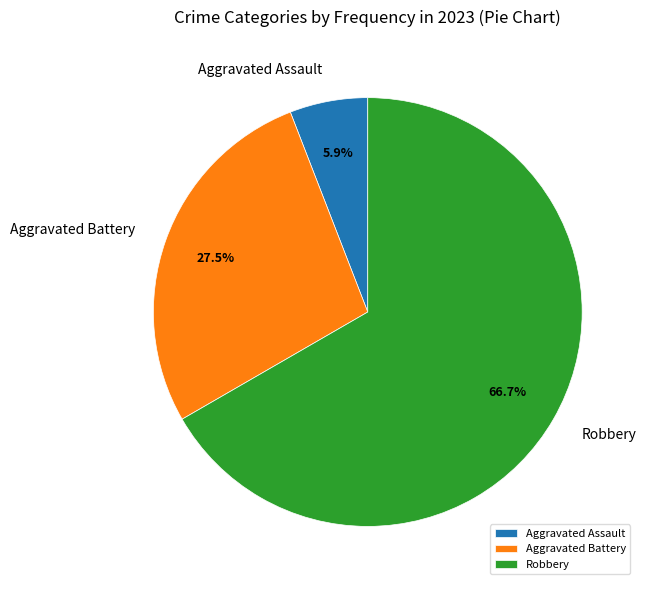

Which slice represents more than half of the pie?

Robbery